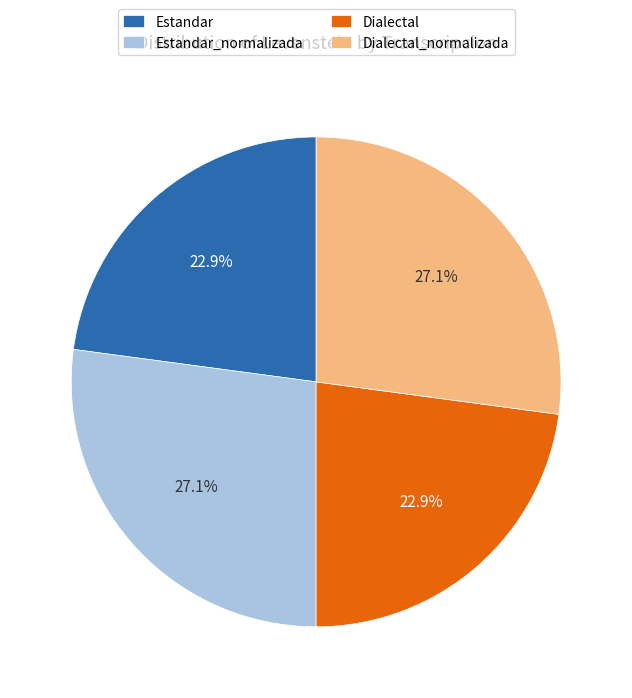

What is the ratio of the value at Dialectal to the value at Dialectal_normalizada?

0.8